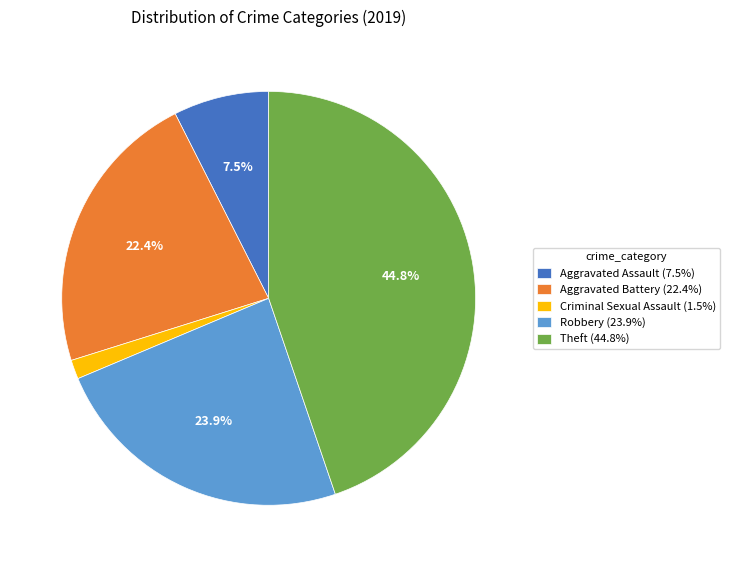

Is Robbery (23.9%) the majority of the pie?

No